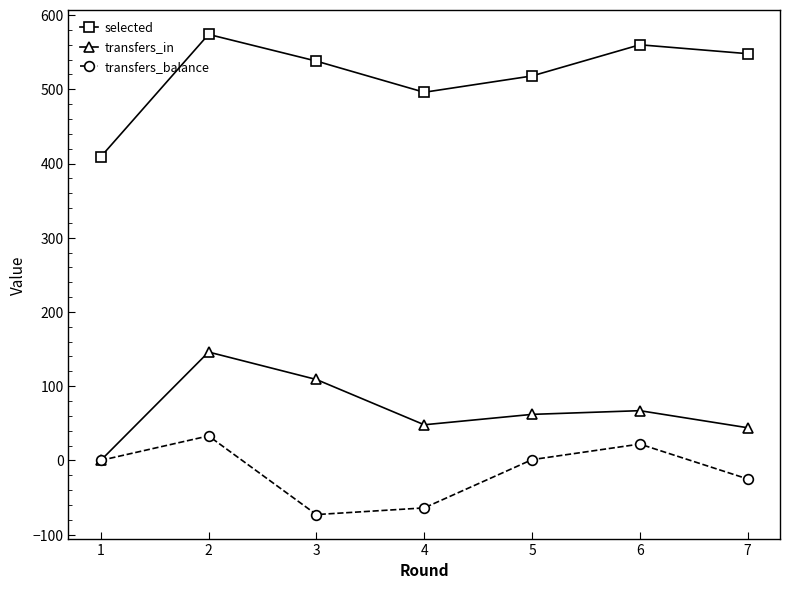

In transfers_balance, how many points are higher than both neighbors (excluding endpoints)?

2